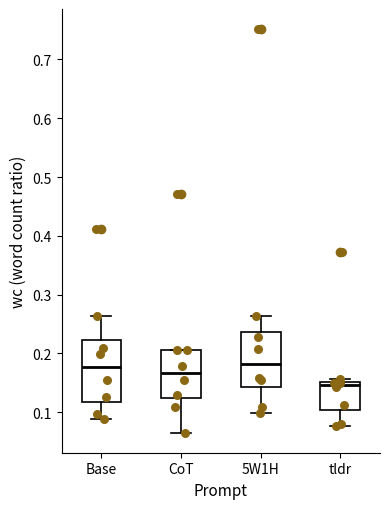

Reading left to right, transcribe this box plot: for each box, give where its median line is, the range the box spans, and where its two whiskers end, as read against the y-axis. The values are not printed on the chart, so give them approximately, as read against the axis.

Base: median 0.18, box 0.12 to 0.22, whiskers 0.09 to 0.26
CoT: median 0.17, box 0.12 to 0.21, whiskers 0.07 to 0.21
5W1H: median 0.18, box 0.14 to 0.24, whiskers 0.10 to 0.26
tldr: median 0.15 (just below the box's upper edge), box 0.10 to 0.15, whiskers 0.08 to 0.16